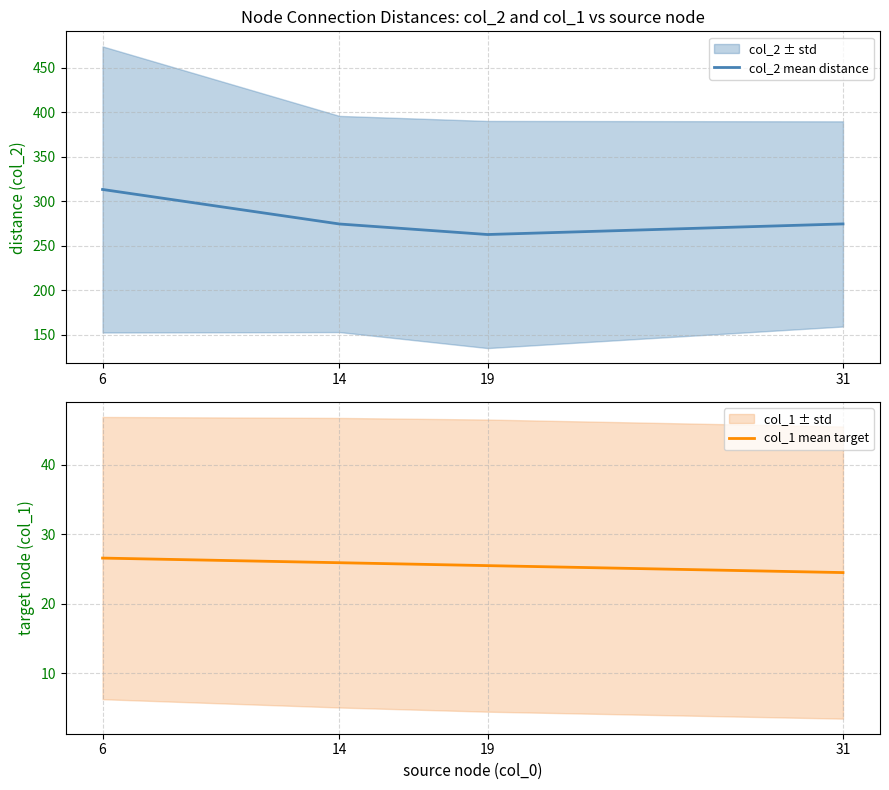

List the labels in order of col_1 mean target value, smallest first.

31, 19, 14, 6